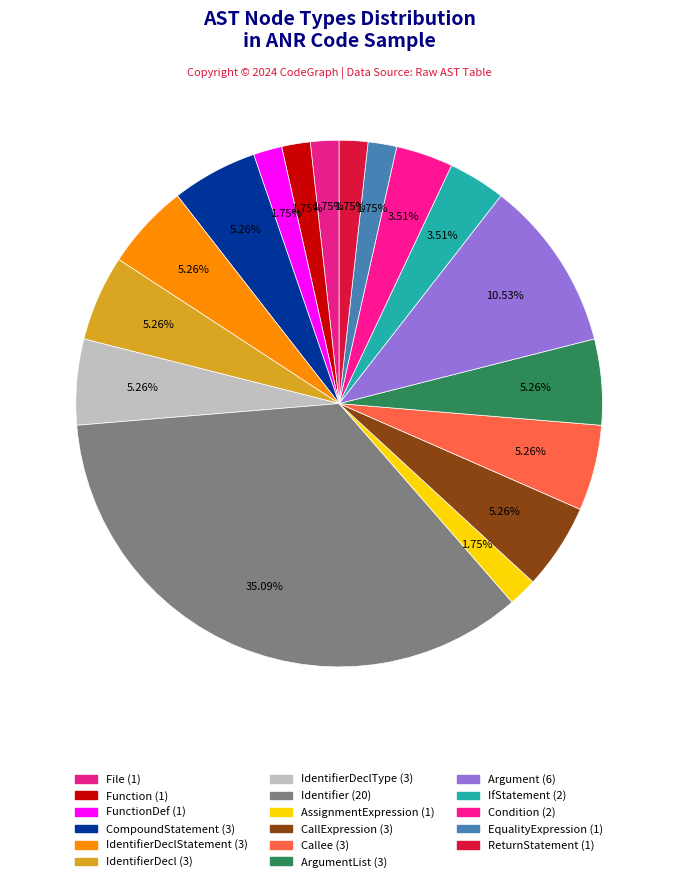

How many segments does this pie chart have?

17